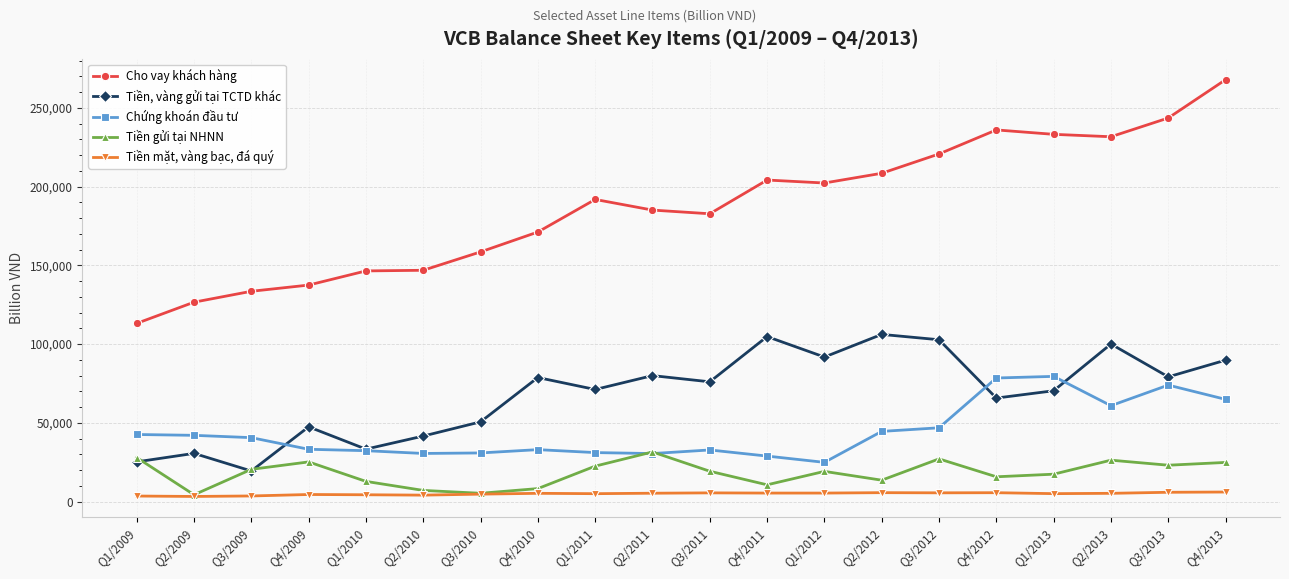

At which category does Tiền gửi tại NHNN reach its first local valley?

Q2/2009